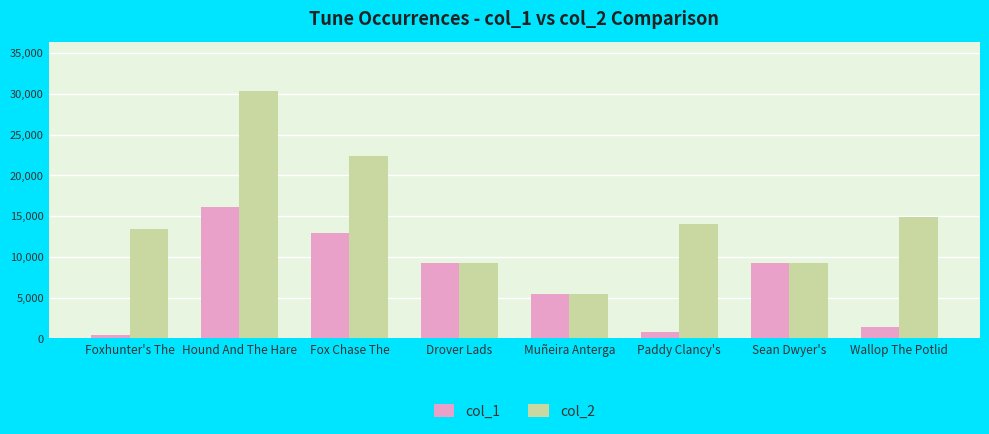

What is the sum of the col_2 values at Fox Chase The and Muñeira Anterga?

27821